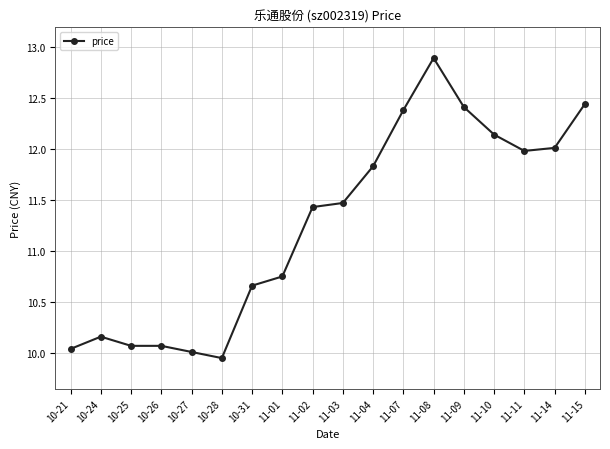

What is the label of the 18th point from the left?

11-15